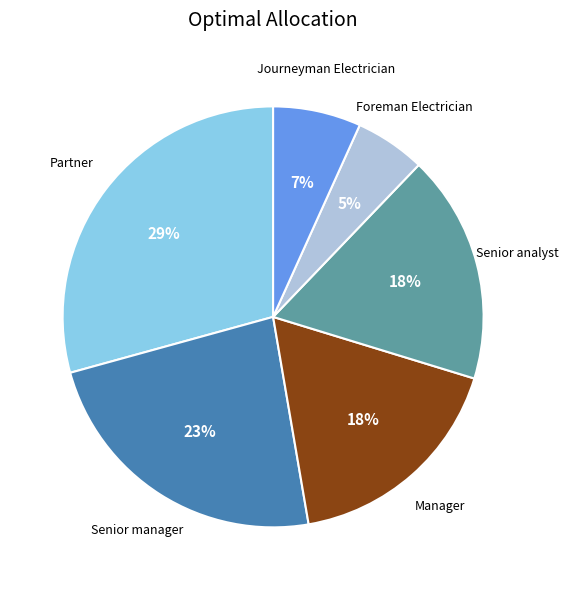

To the nearest percent, what is the difference between the largest and smallest slice percentages?

24%